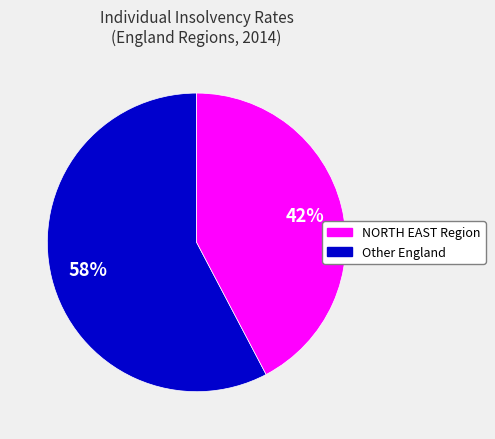

To the nearest percent, what is the average slice percentage?

50%